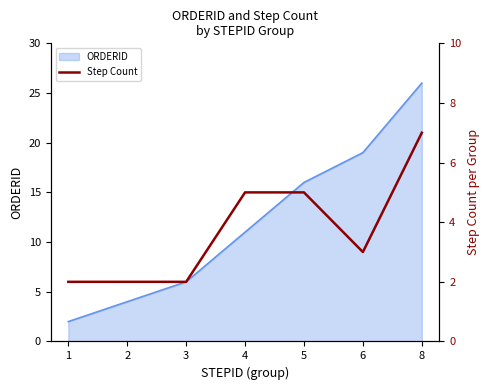

Which category has the highest value across all series?

8